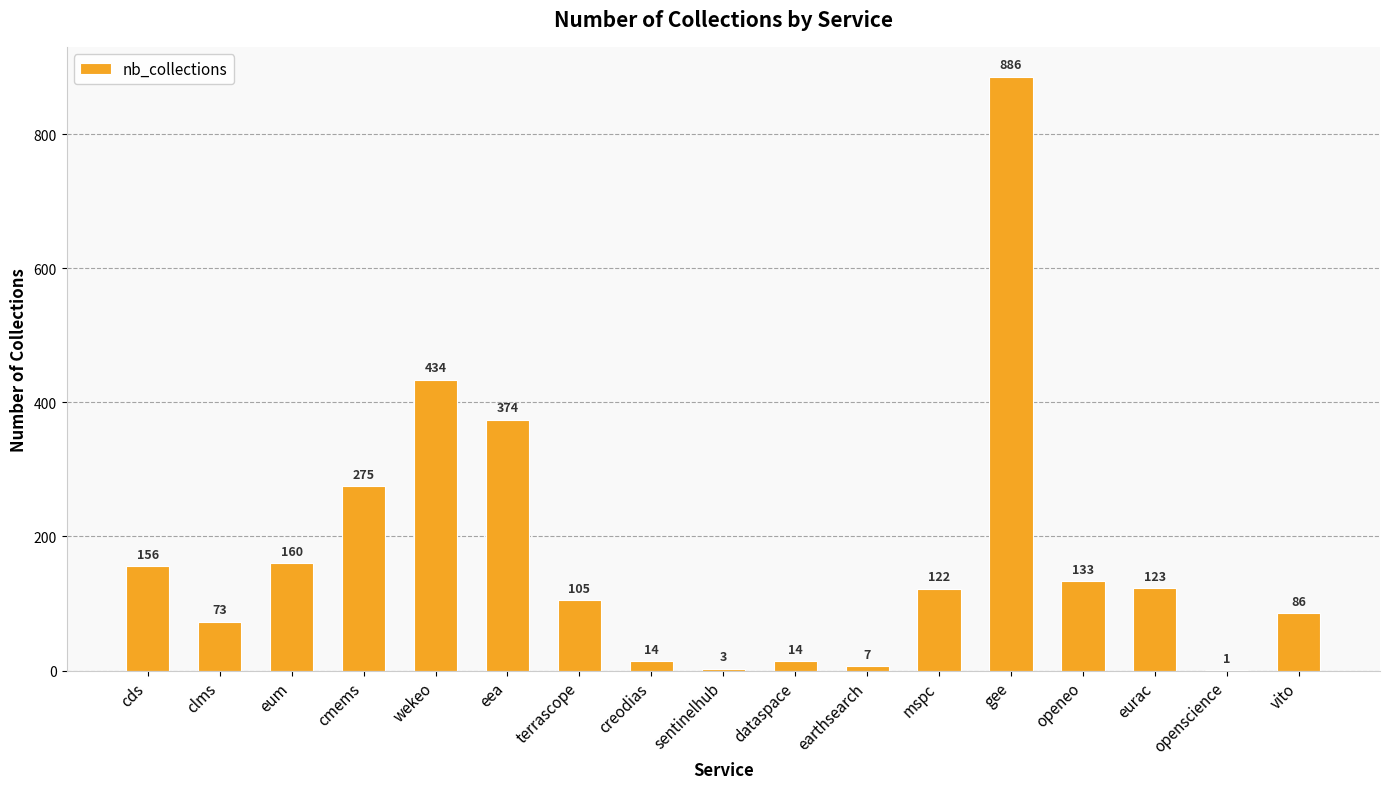

Approximately how many times larger is the value at earthsearch compared to dataspace?

0.5